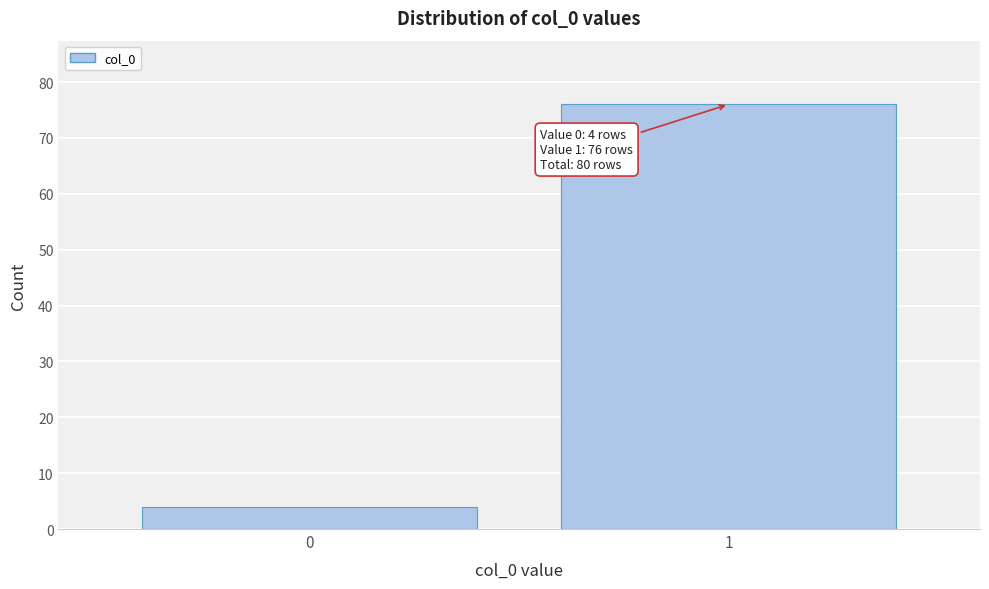

Reading left to right, extract all data points from this chart.

4	76